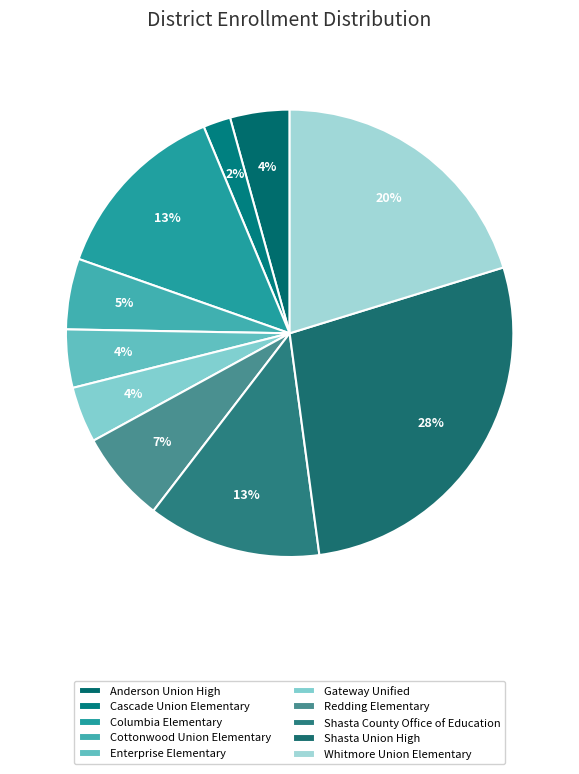

What percentage is the Cottonwood Union Elementary slice, to the nearest percent?

5%